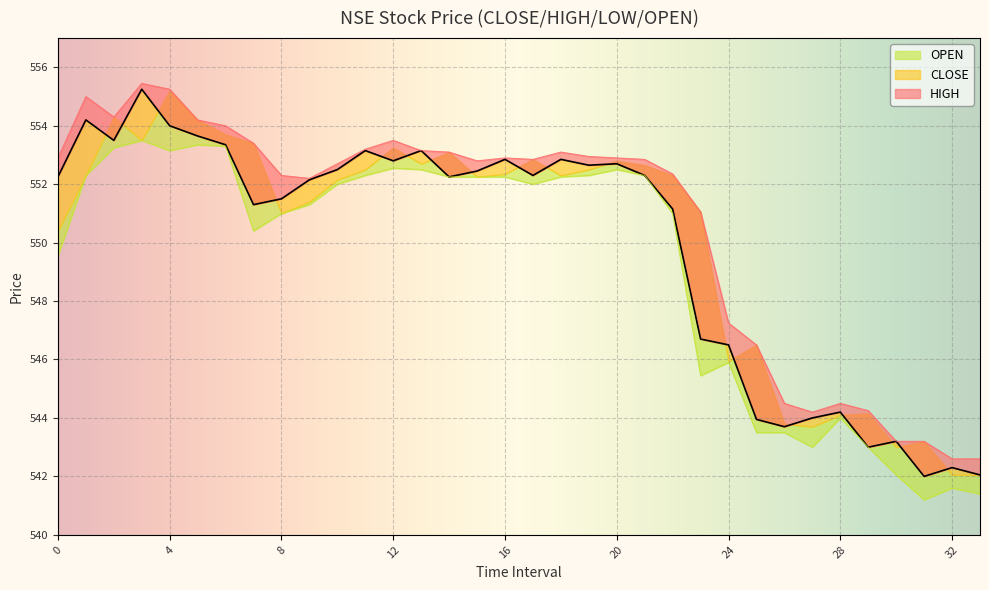

True or false: CLOSE has more than 2 interior local peaks.

True